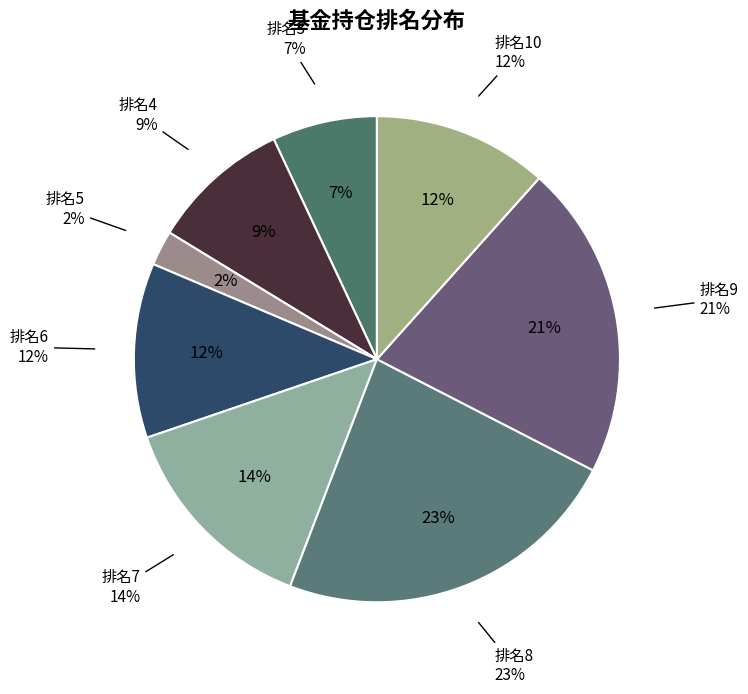

The 6 slice represents 12% of the pie. True or false?

True